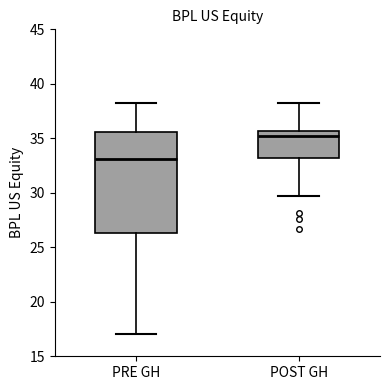

Where does the upper whisker of the box for PRE GH end on the y-axis? The values are not printed on the chart, so give them approximately, as read against the axis.

38.0